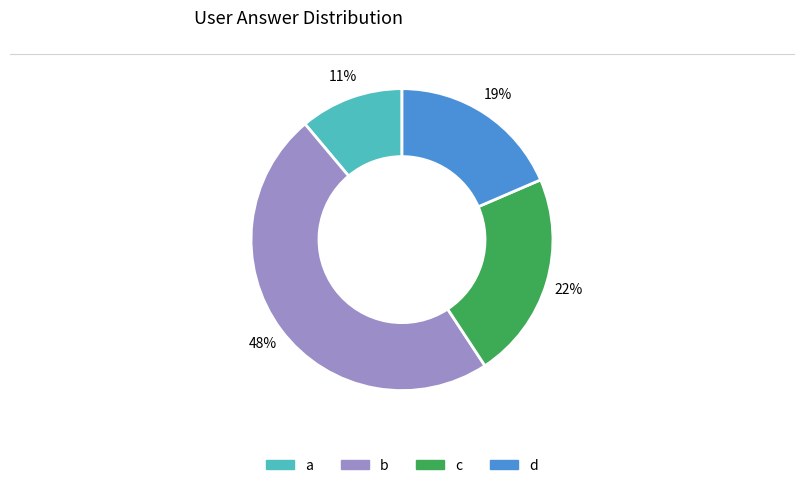

Count the number of slices in the pie.

4